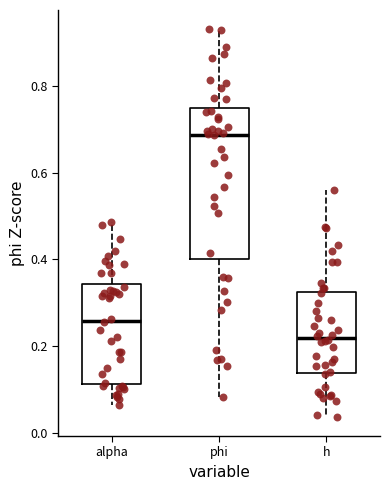

Which box has the lowest median line?

h